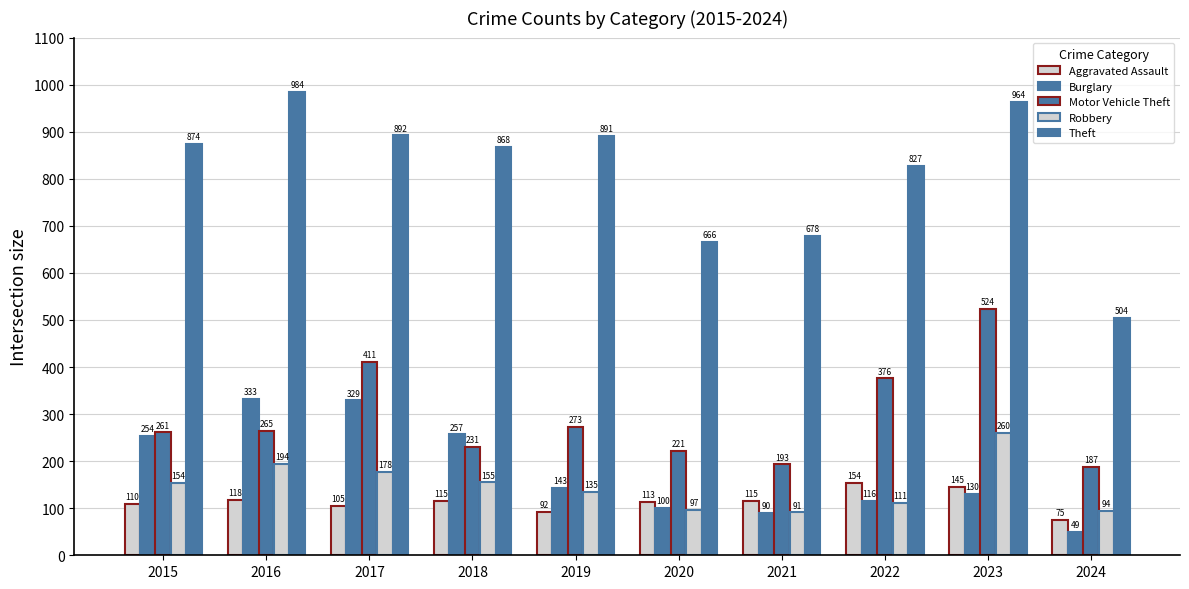

How many categories are shown in the chart?

10